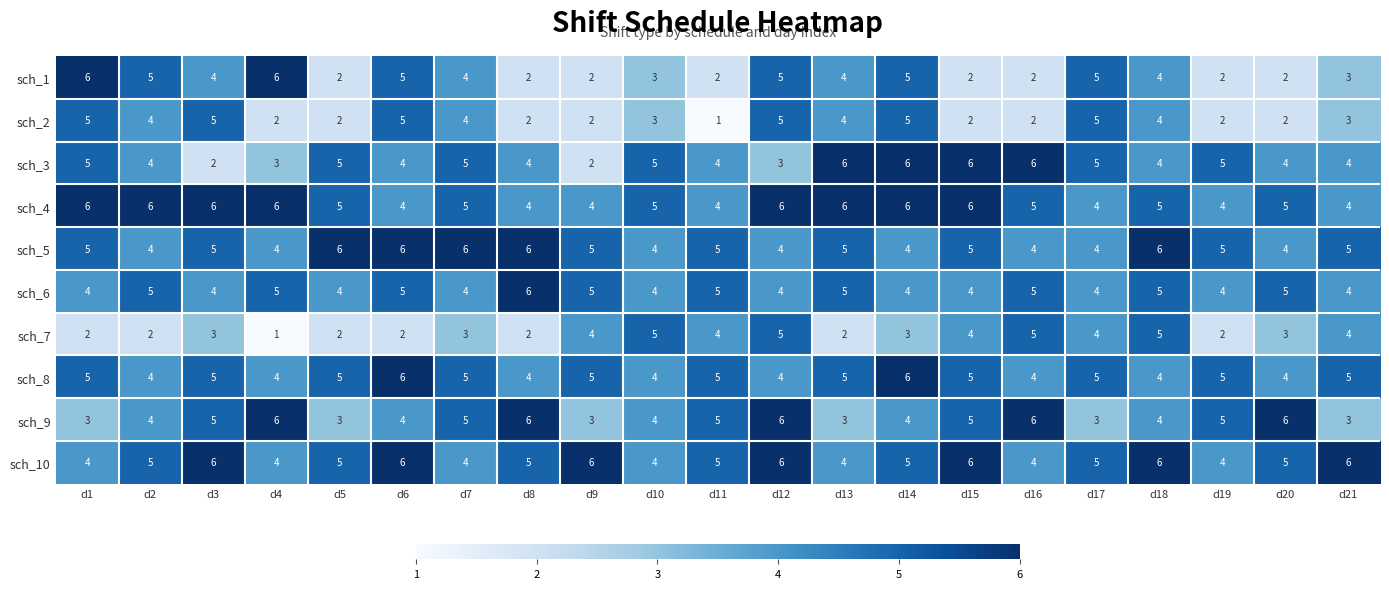

What is the spread (max minus min) of values at d15?

4